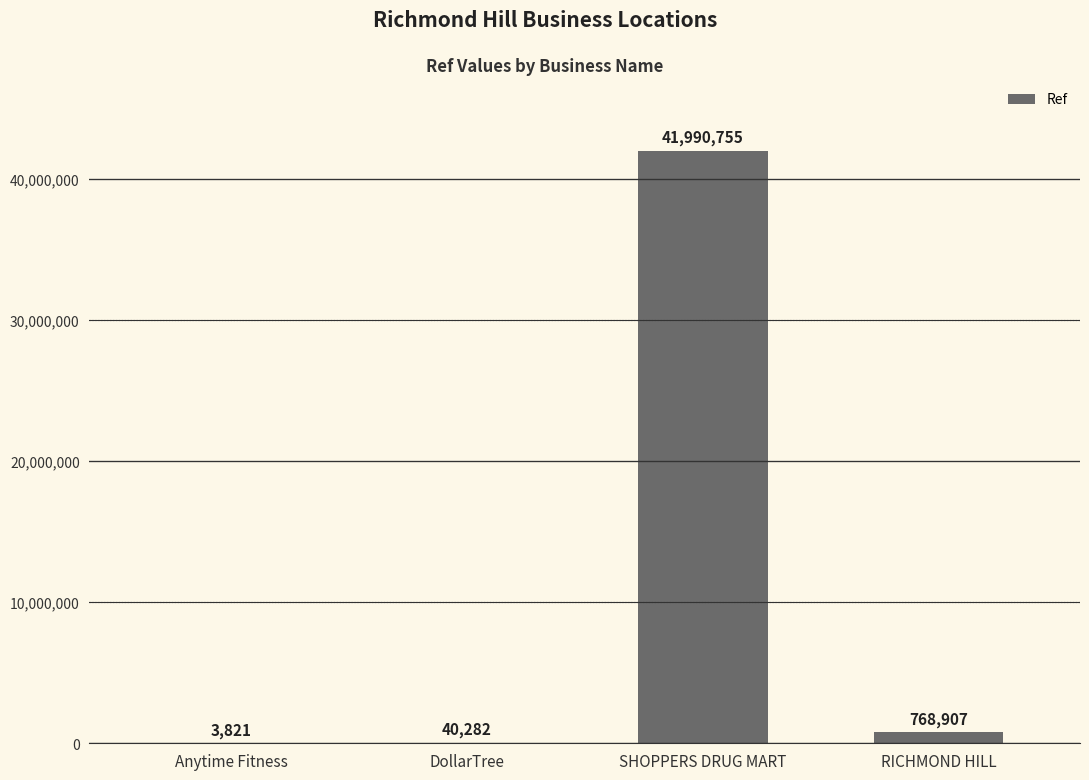

Reading right to left, transcribe all the data shown in this chart.

768907	41990755	40282	3821